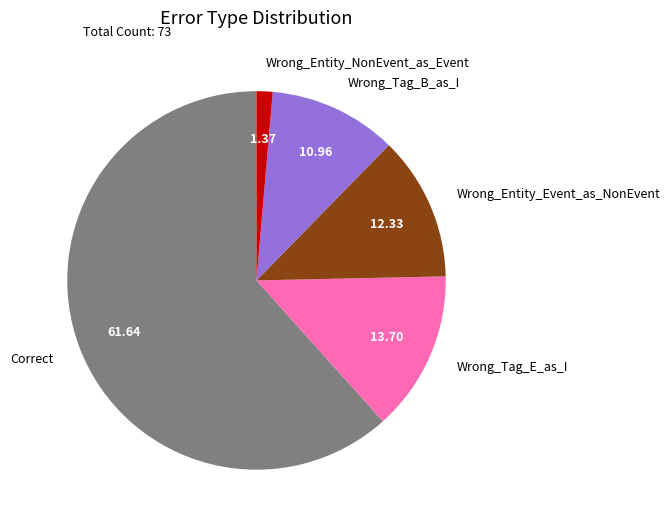

Which category has the biggest portion of the pie?

Correct